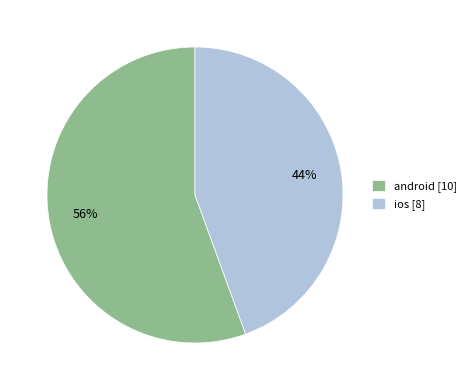

Which has a higher value, android [10] or ios [8]?

android [10]